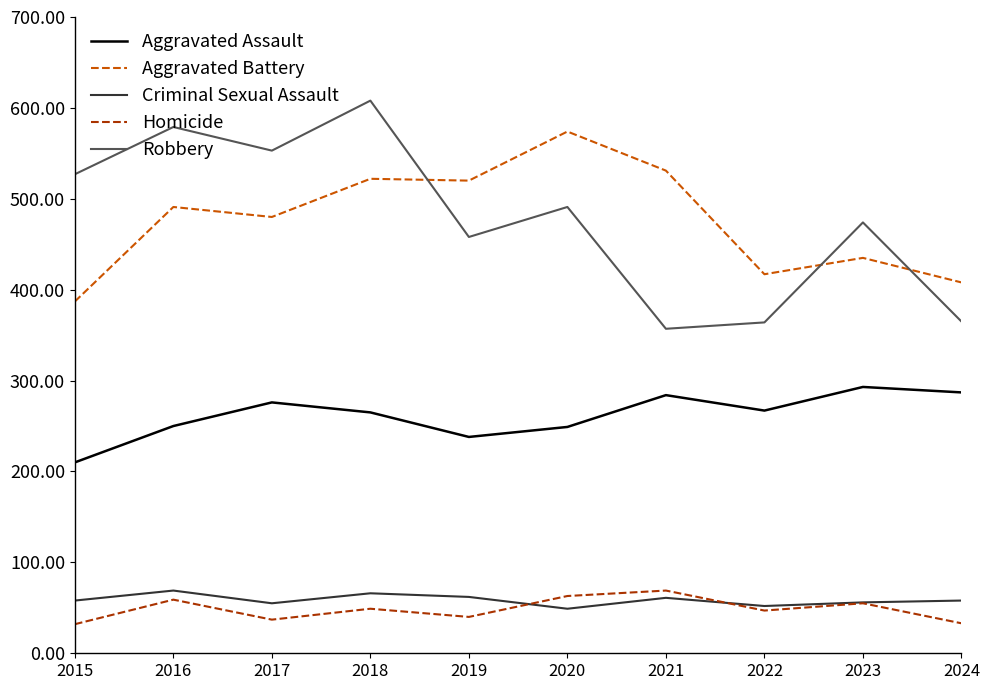

True or false: Aggravated Assault and Homicide cross at least once.

False